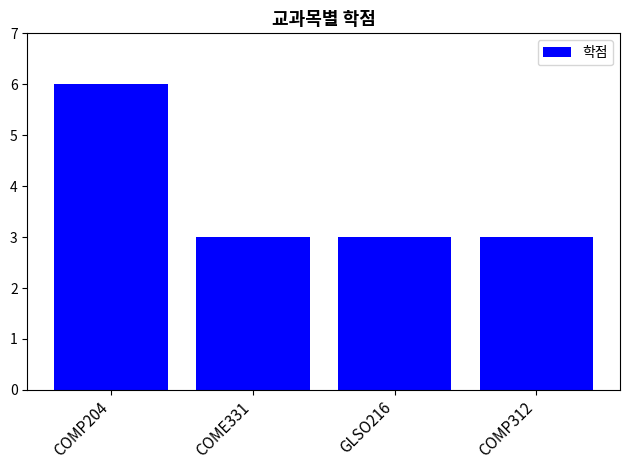

Reading right to left, list all the values displayed in this chart.

COMP312=3	GLSO216=3	COME331=3	COMP204=6